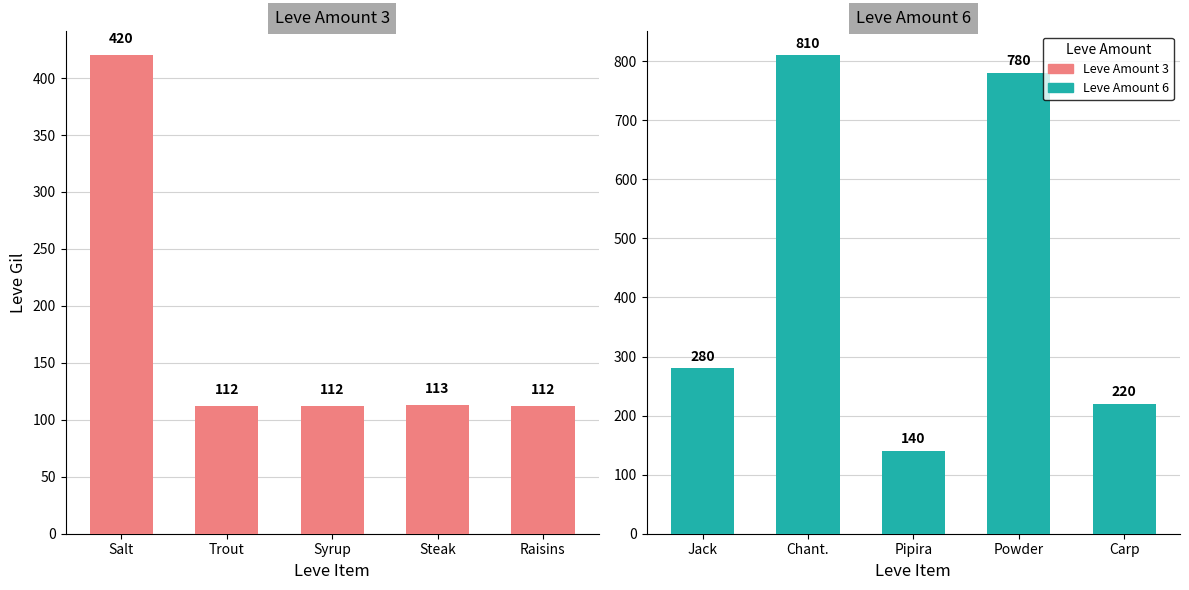

At how many categories does at least one series exceed 750?

2